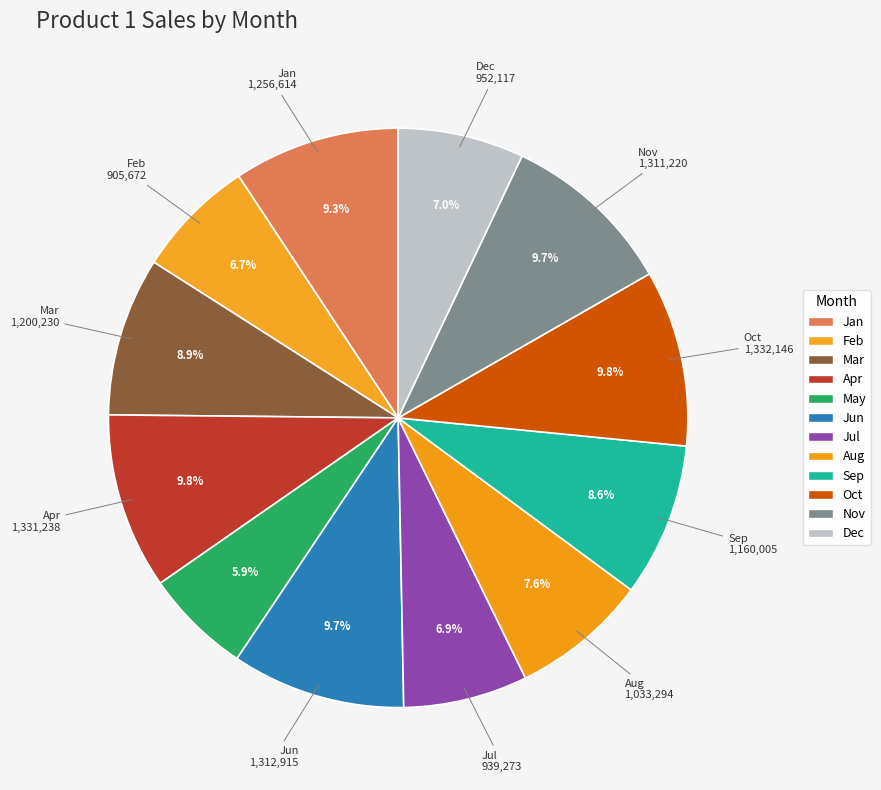

Do Feb and Mar together represent more than half of the pie?

No